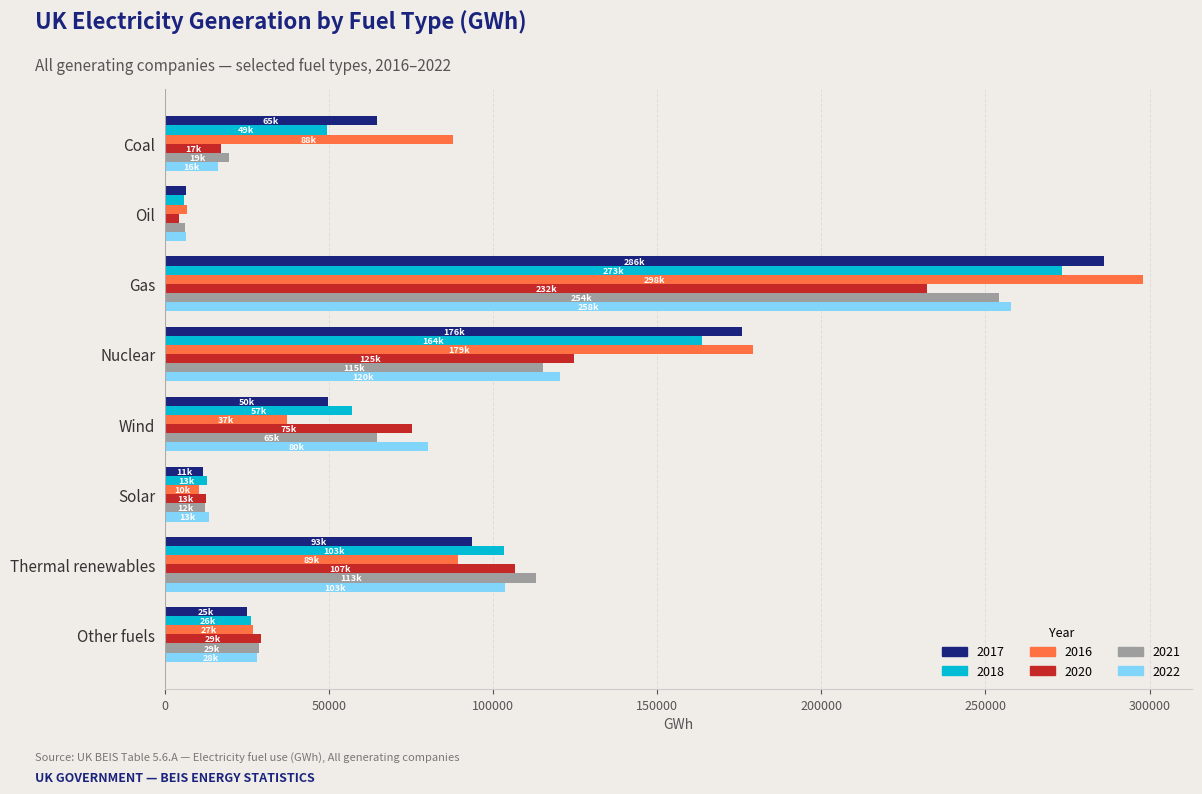

The value of 2021 at Solar is 12075.5. True or false?

True